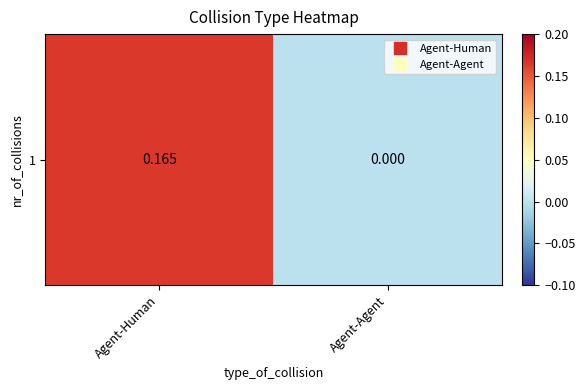

What is the sum of the values at Agent-Human and Agent-Agent?

0.2